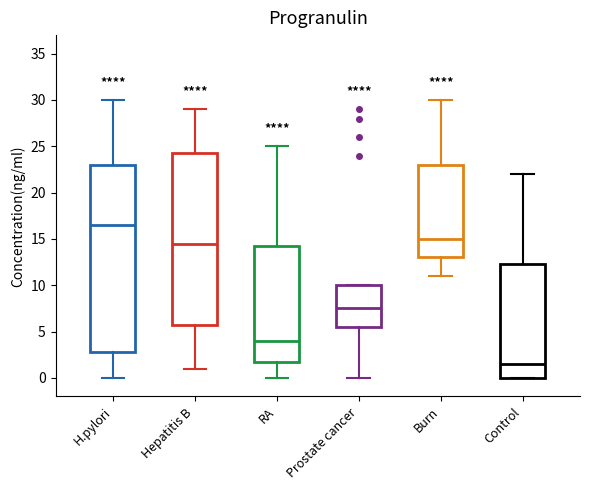

Reading left to right, read every box against the y-axis: the position of its median line, the range the box covers, and the ends of its whiskers. The values are not printed on the chart, so give them approximately, as read against the axis.

H.pylori: median 16.5, box 3.0 to 23.0, whiskers 0.0 to 30.0
Hepatitis B: median 14.5, box 6.0 to 24.5, whiskers 1.0 to 29.0
RA: median 4.0, box 2.0 to 14.5, whiskers 0.0 to 25.0
Prostate cancer: median 7.5, box 5.5 to 10.0, whiskers 0.0 to 10.0
Burn: median 15.0, box 13.0 to 23.0, whiskers 11.0 to 30.0
Control: median 1.5, box 0.0 to 12.5, whiskers 0.0 to 22.0